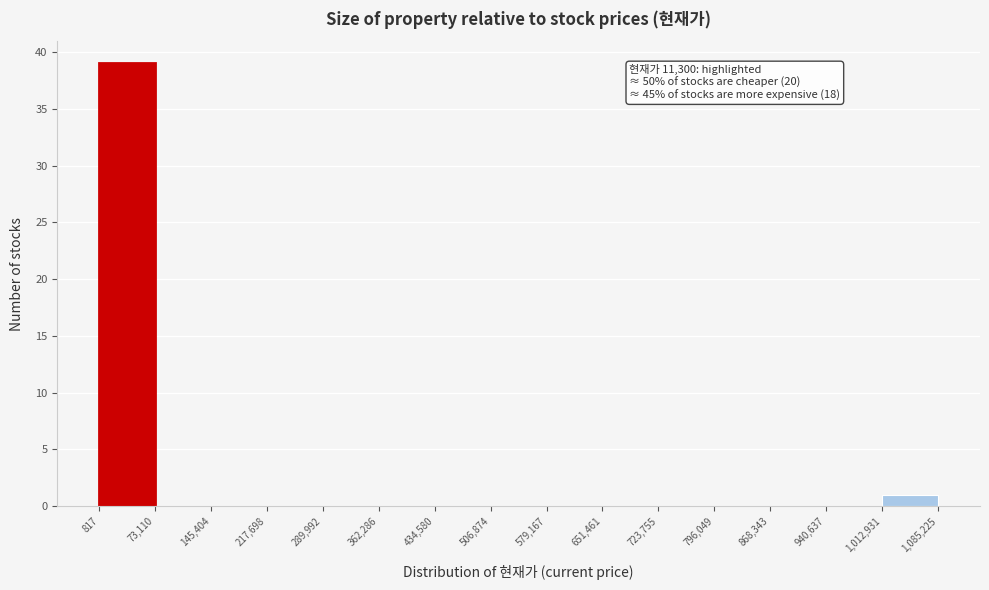

Which range on the x-axis has the tallest bar?

817 to 73,110